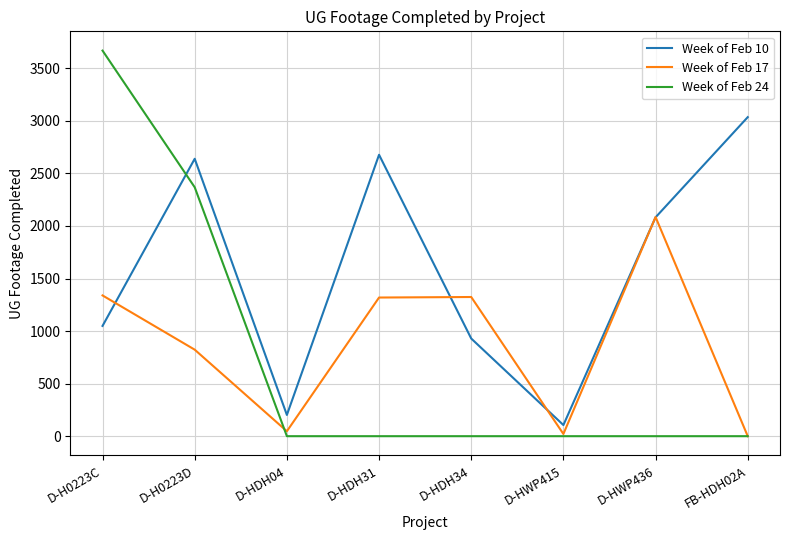

The value of Week of Feb 10 at FB-HDH02A is 1609. True or false?

False